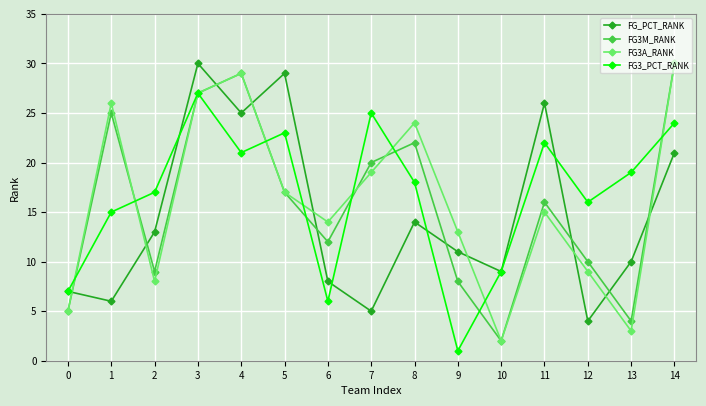

What is the value of the FG3_PCT_RANK point at the 13th from the left?

16